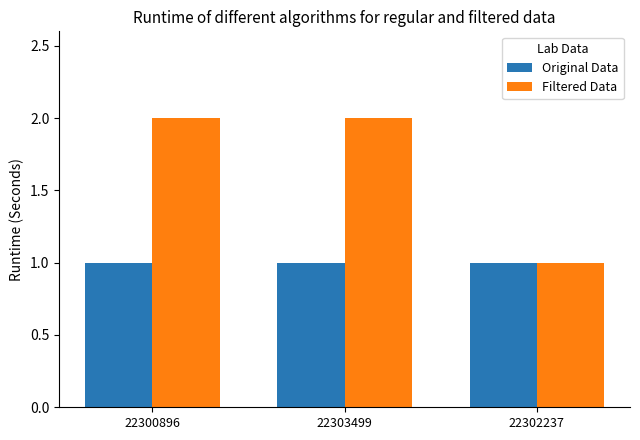

How many groups of bars are there?

3